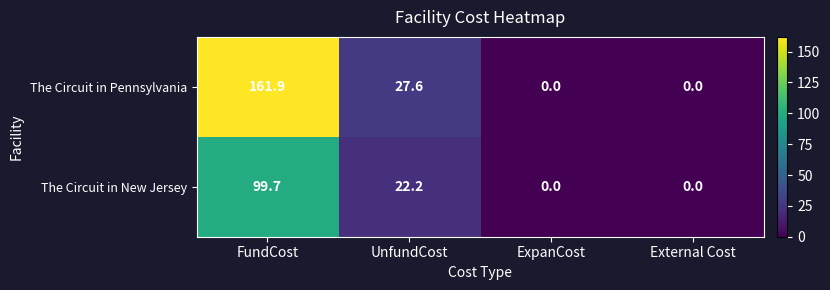

True or false: The Circuit in Pennsylvania has a value of 81.4 at ExpanCost.

False